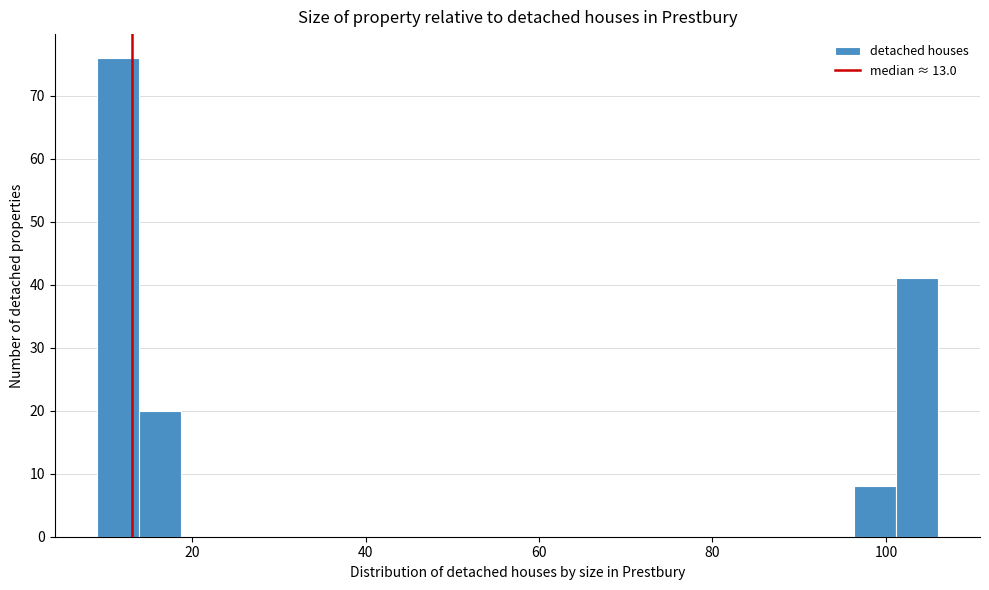

Around what value on the x-axis is the tallest bar? Give the approximate position of its centre, as read against the axis.

12